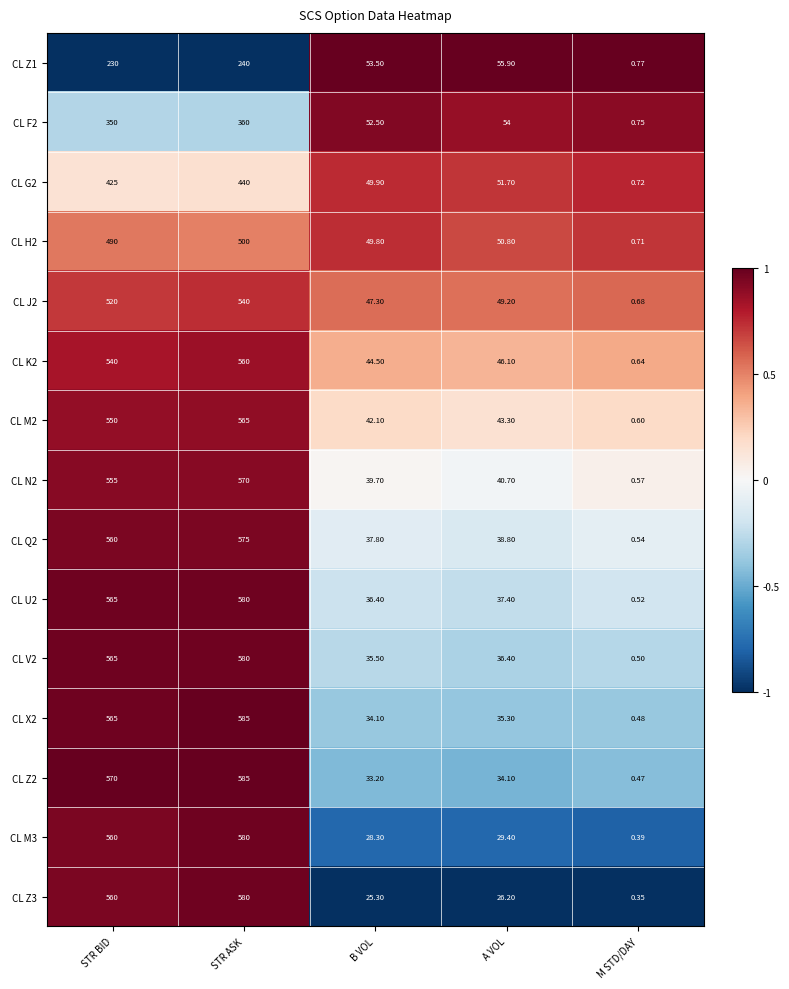

At which category does the chart reach its minimum across all series?

M STD/DAY